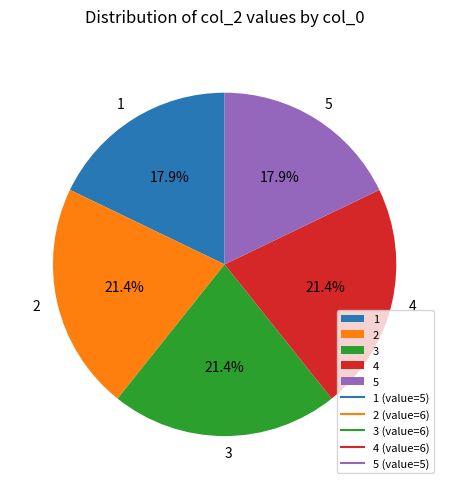

What percentage is NOT represented by 2?

78.6%